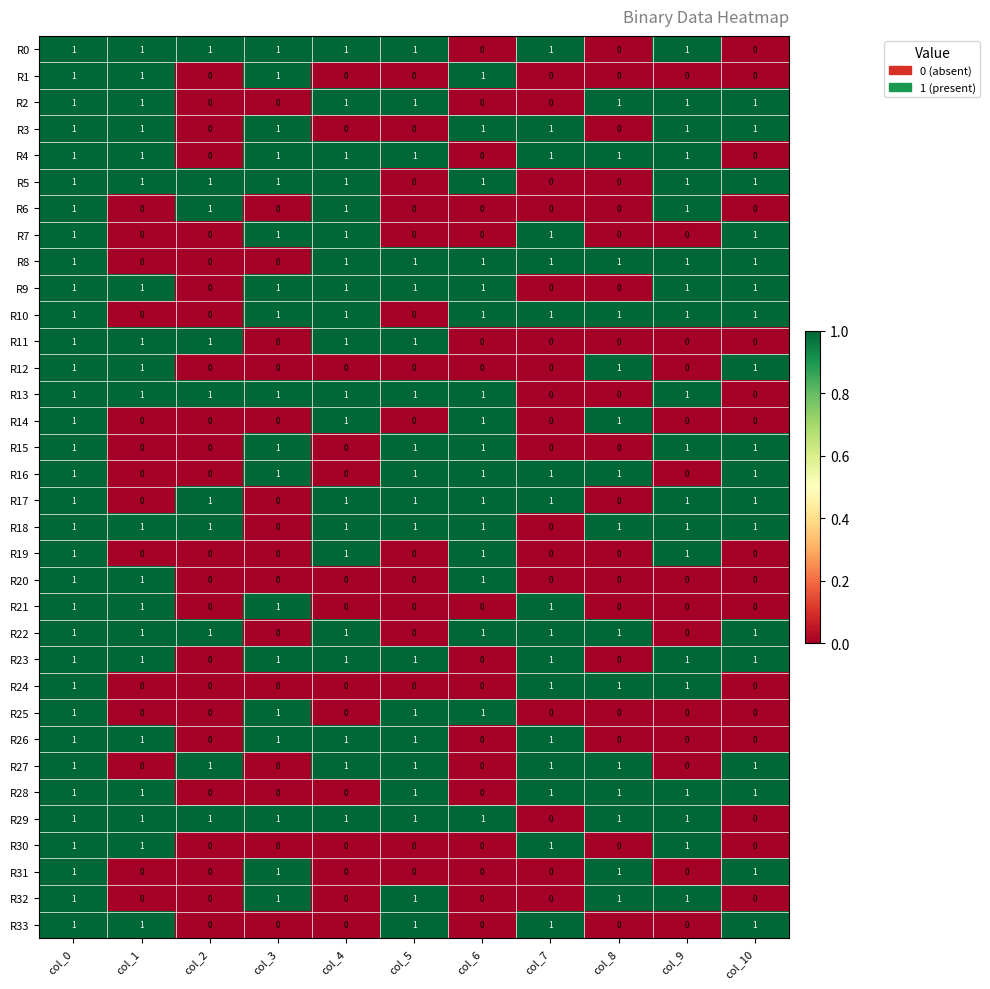

Count the R2 values in the range 0 to 1.

11